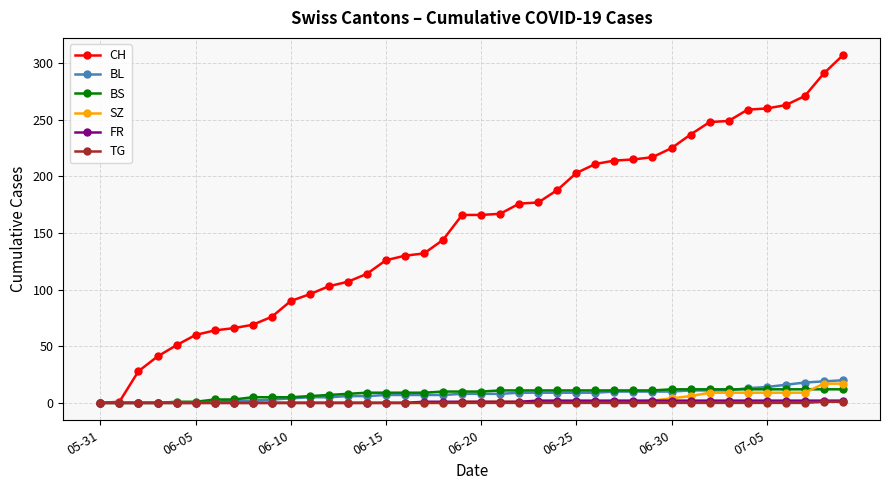

Which series has the largest total across all categories?

CH